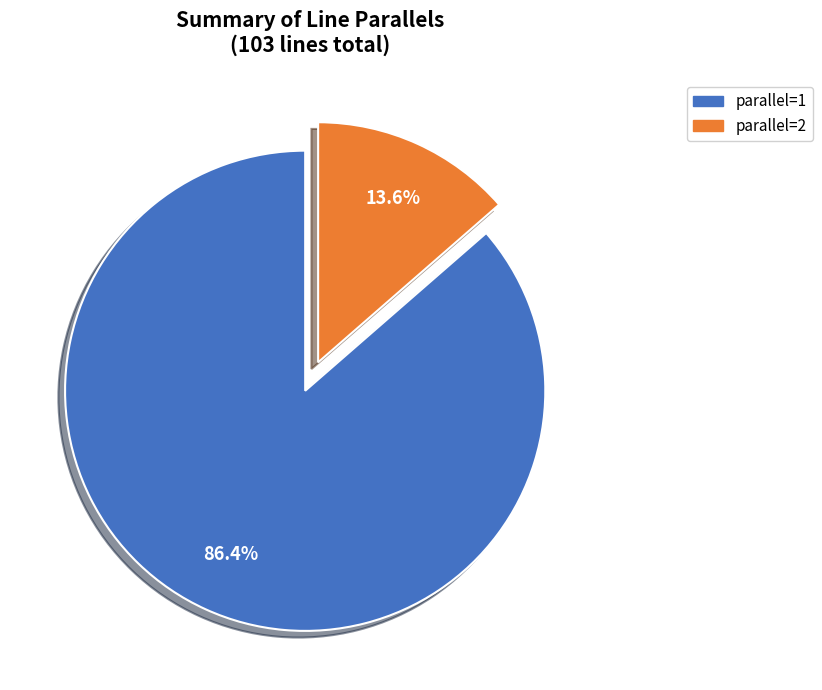

How many segments does this pie chart have?

2